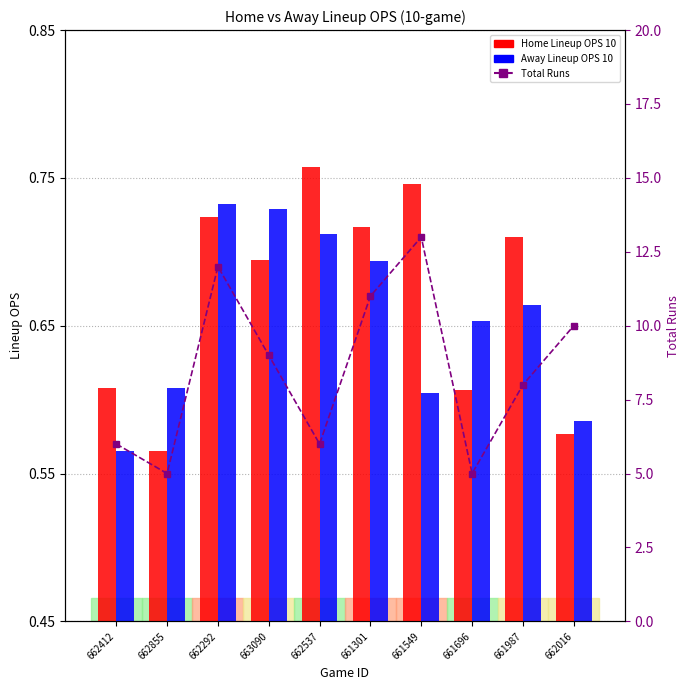

Rank the series by their maximum value, from lowest to highest.

Away Lineup OPS 10, Home Lineup OPS 10, Total Runs